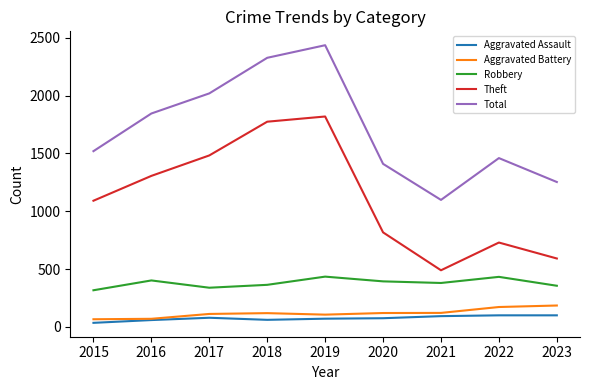

True or false: Aggravated Battery and Theft cross at least once.

False